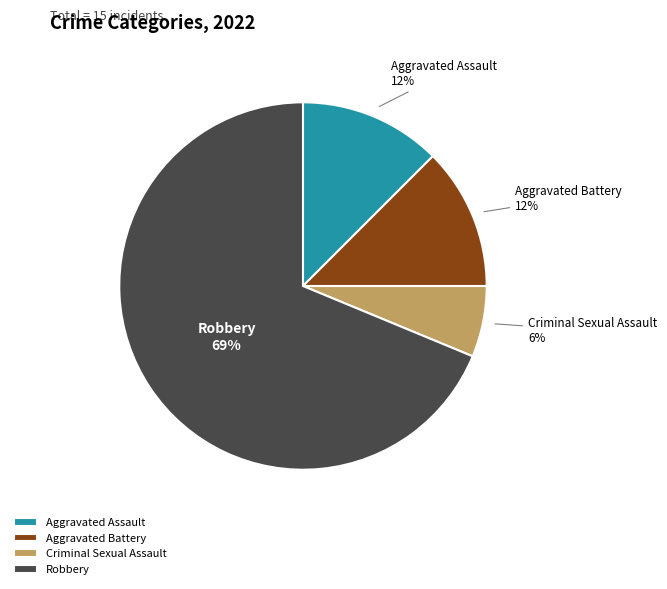

Approximately how many times larger is the value at Aggravated Battery compared to Aggravated Assault?

1.0